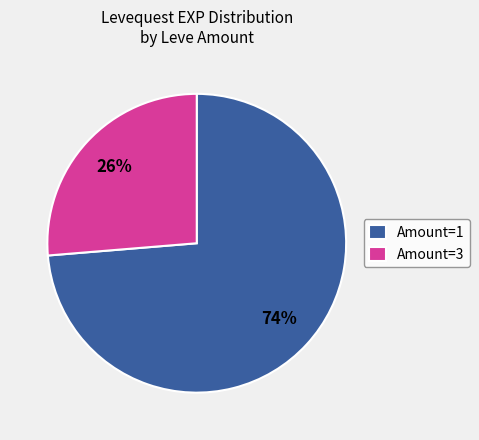

How many segments does this pie chart have?

2